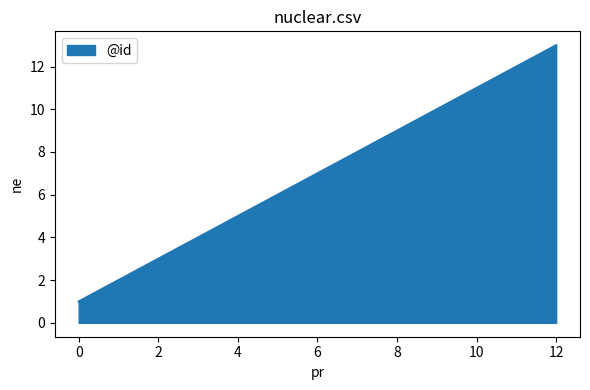

What is the greatest value displayed?

13